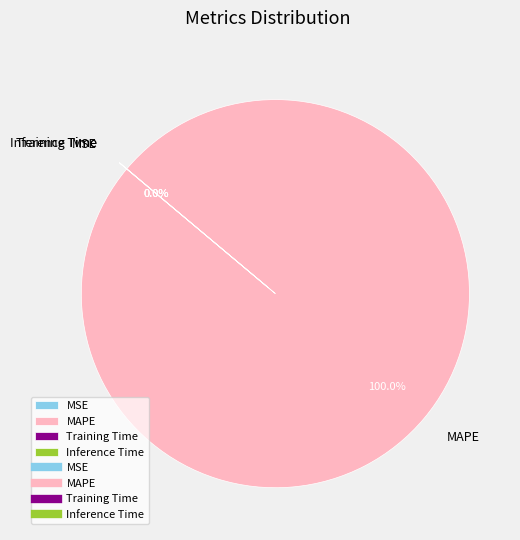

Which category has the biggest portion of the pie?

MAPE